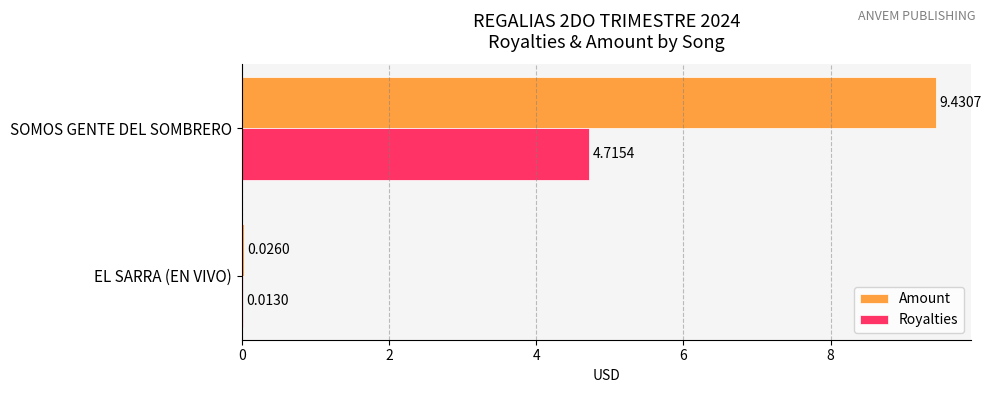

Between EL SARRA (EN VIVO) and SOMOS GENTE DEL SOMBRERO, which series saw the biggest shift?

Amount